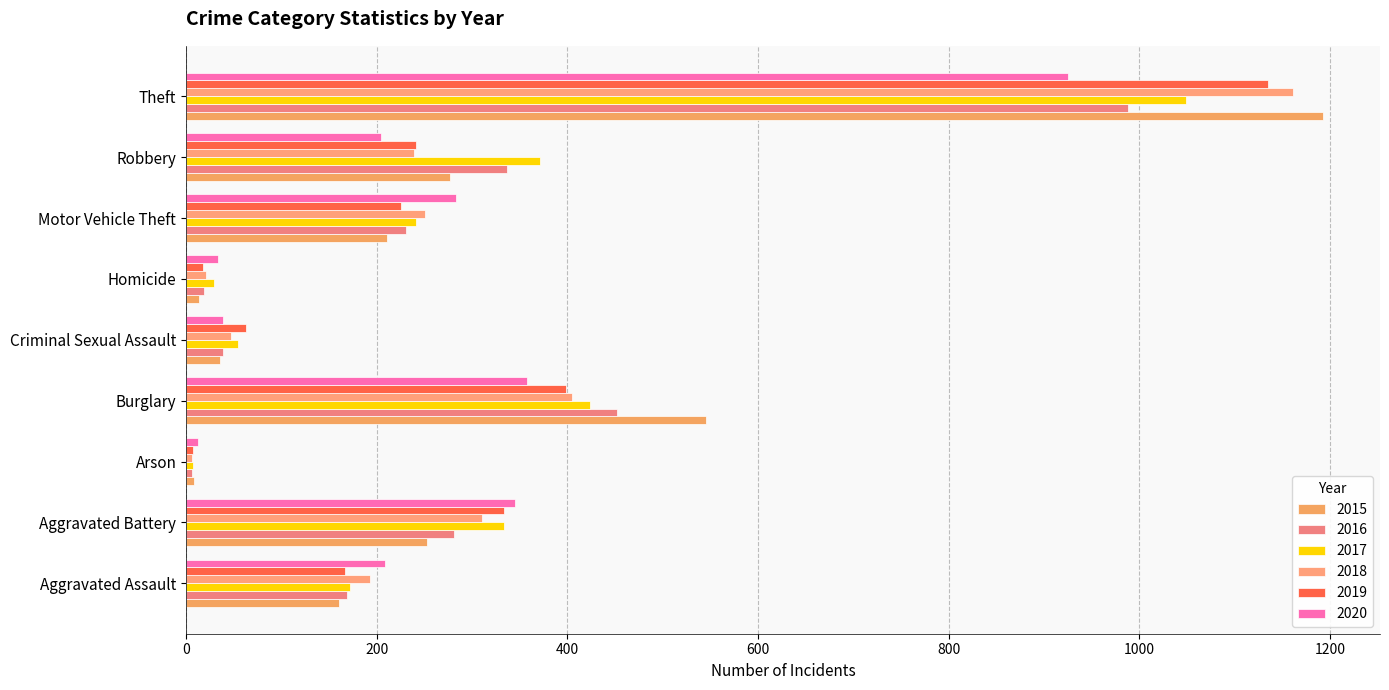

Reading left to right, what are all the values shown in this chart?

2015: 160	253	8	546	36	14	211	277	1193
2016: 169	281	6	452	39	19	231	337	988
2017: 172	334	7	424	54	29	241	371	1049
2018: 193	310	6	405	47	21	251	239	1161
2019: 167	334	7	399	63	18	225	241	1135
2020: 209	345	13	358	39	33	283	204	925